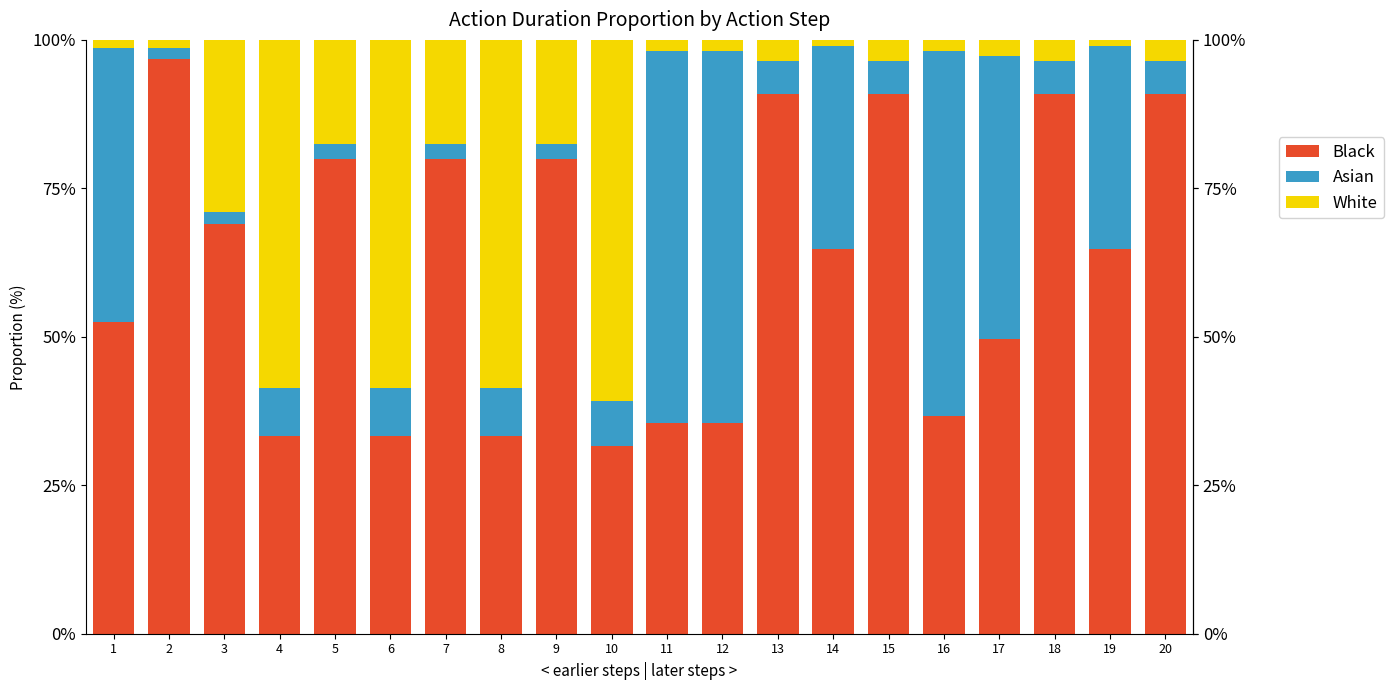

At which label does Black reach its peak?

2